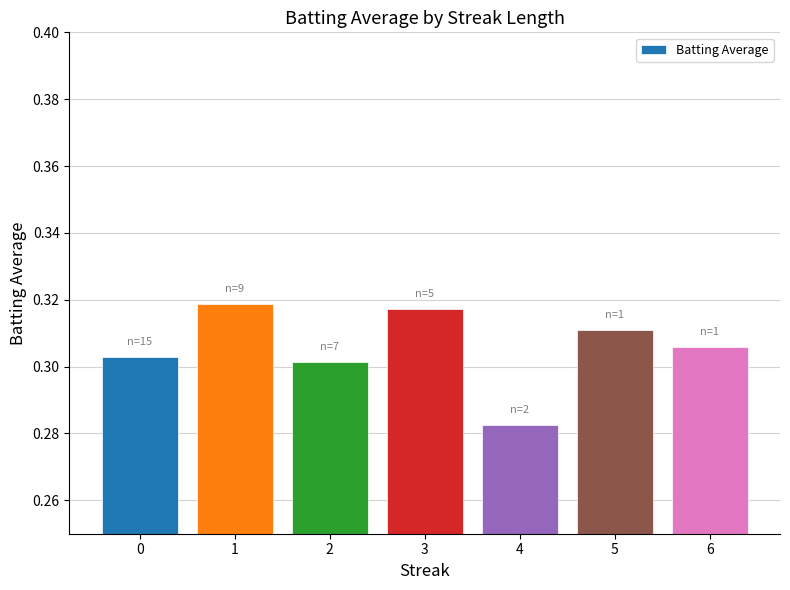

The chart shows a value of 0.3 at 3. True or false?

True